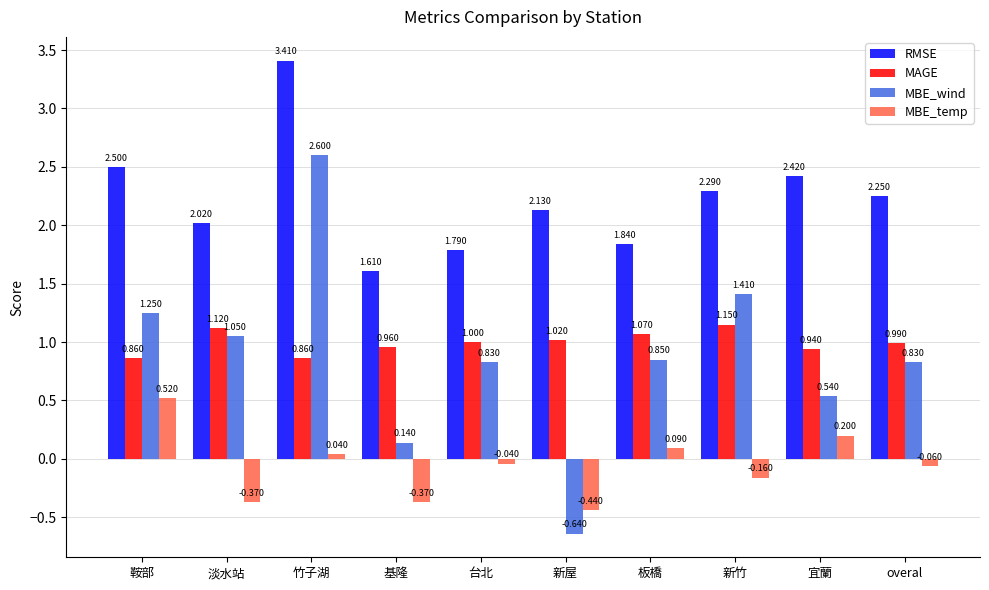

At which category is the sum across all series the highest?

竹子湖